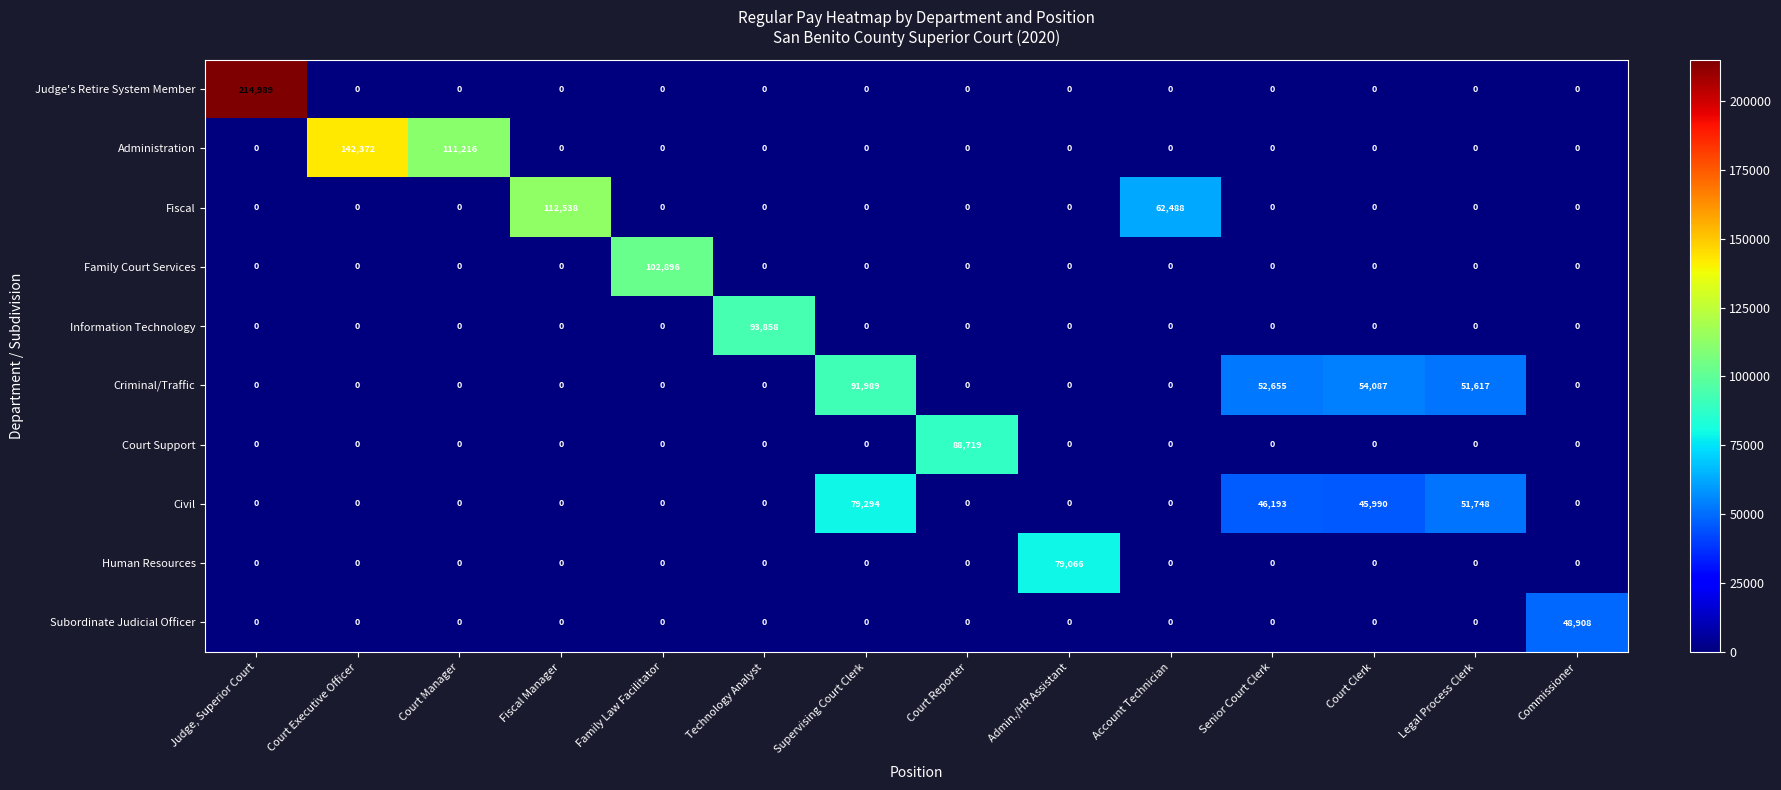

What is the difference between the maximum and second lowest values in the Fiscal series?

112538